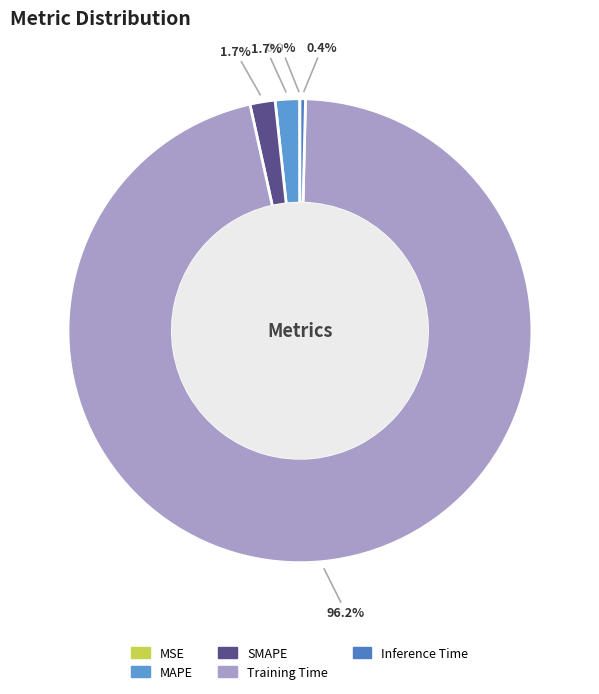

What is the smallest slice in the pie chart?

MSE